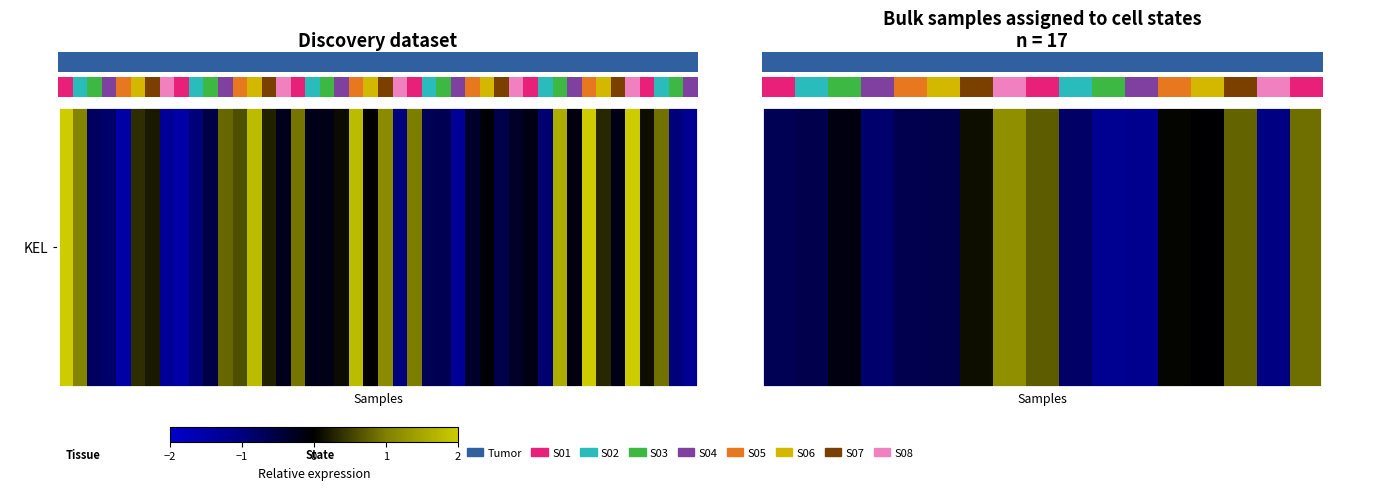

What is the average value?

-0.2